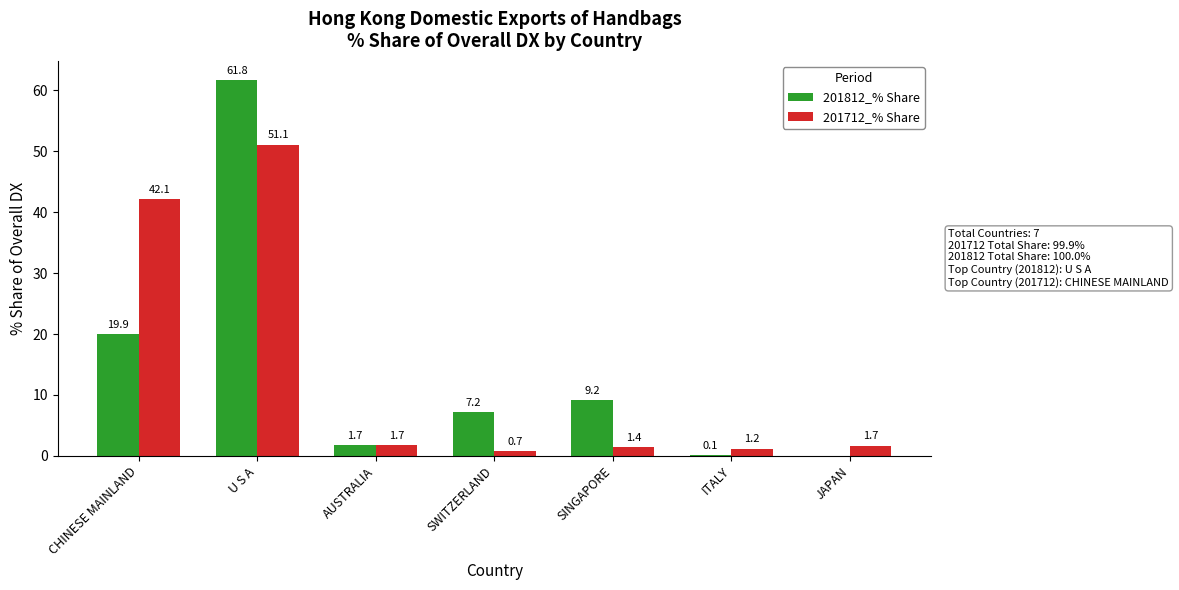

At which label does 201712_% Share first exceed 1?

CHINESE MAINLAND